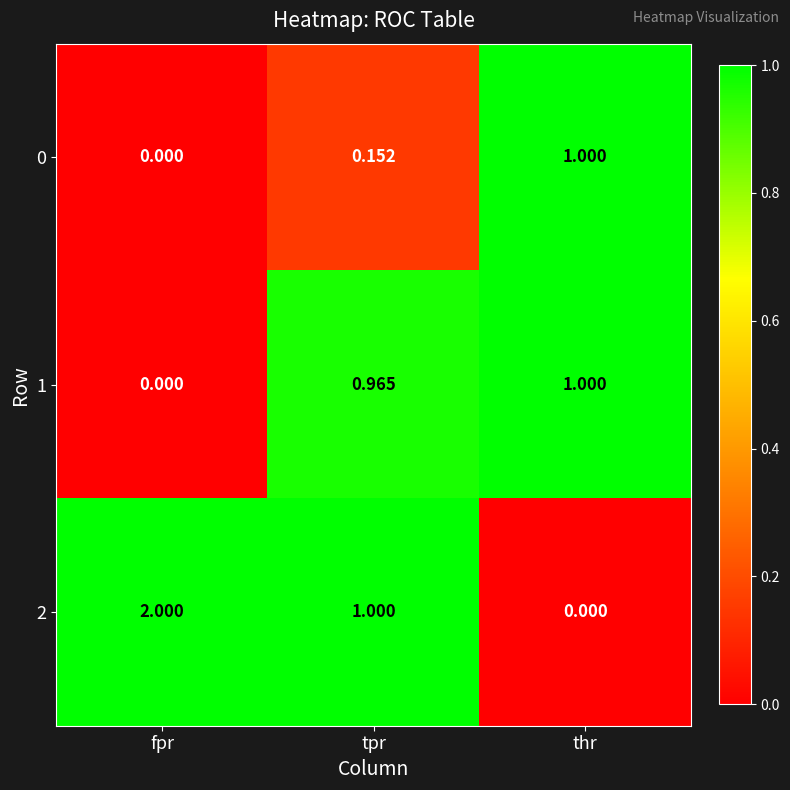

Where is 0 nearest to the value 0?

fpr